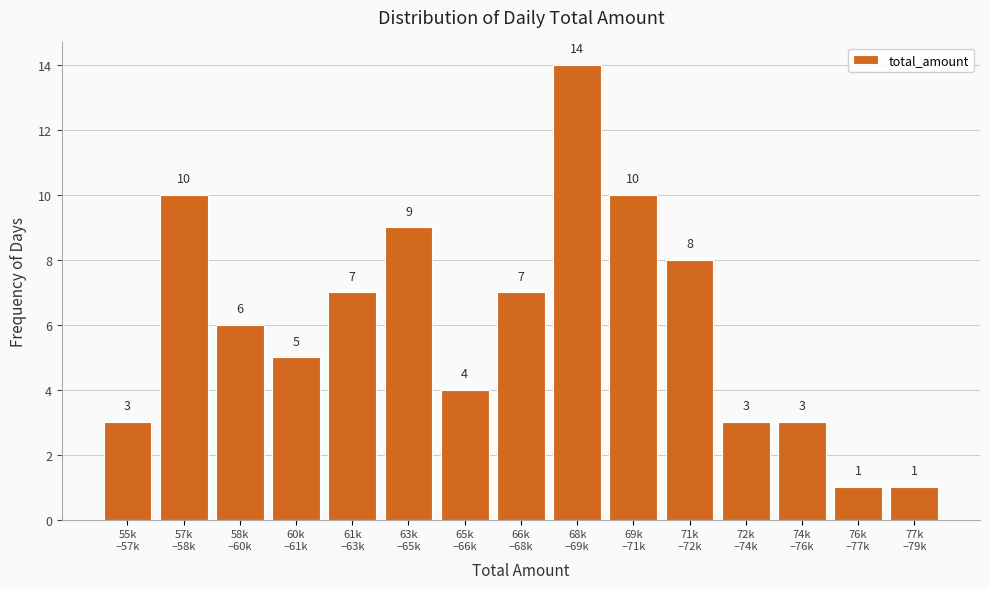

Reading right to left, list all the values displayed in this chart.

1	1	3	3	8	10	14	7	4	9	7	5	6	10	3